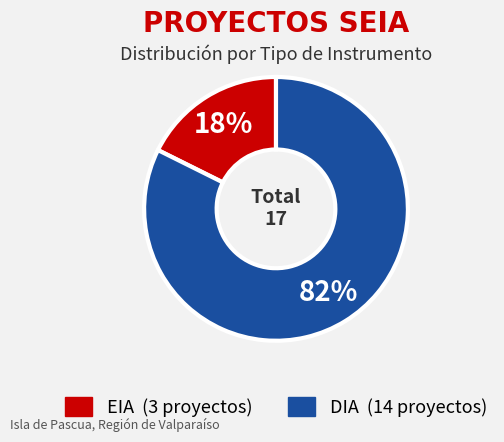

What is the smallest slice in the pie chart?

EIA